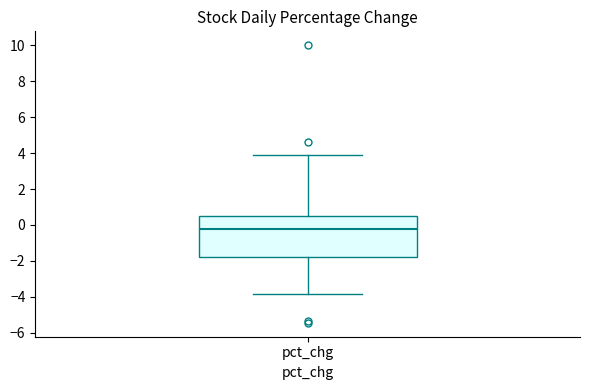

Read this box plot against the y-axis: the position of the median line, the range covered by the box, and the ends of both whiskers. The values are not printed on the chart, so give them approximately, as read against the axis.

median -0.2, box -1.8 to 0.4, whiskers -3.8 to 3.8